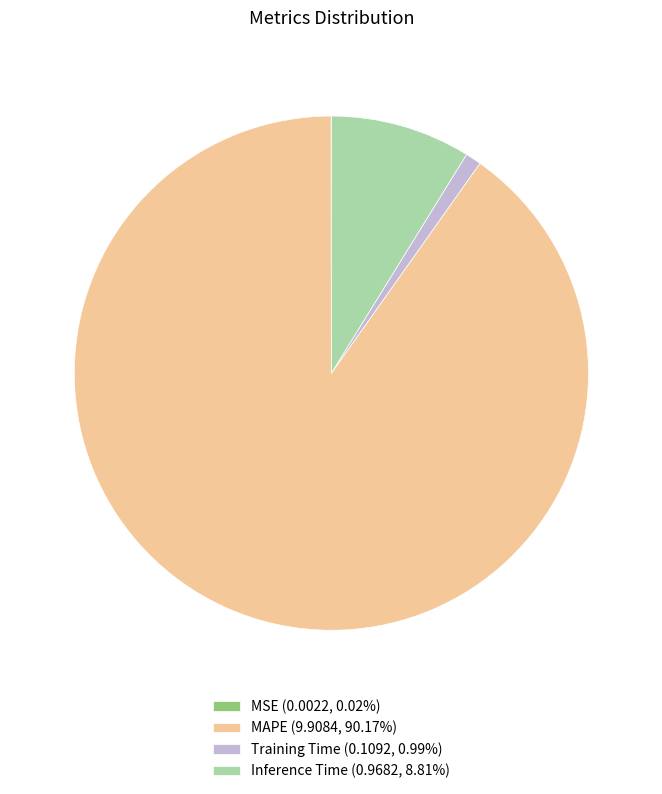

Is there a majority slice in this chart?

Yes